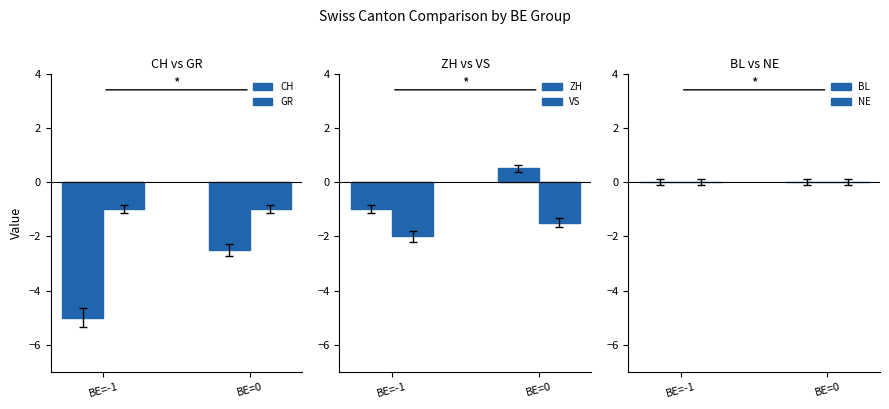

At BE=-1, list the series in order from smallest to largest.

CH, VS, GR, ZH, BL, NE